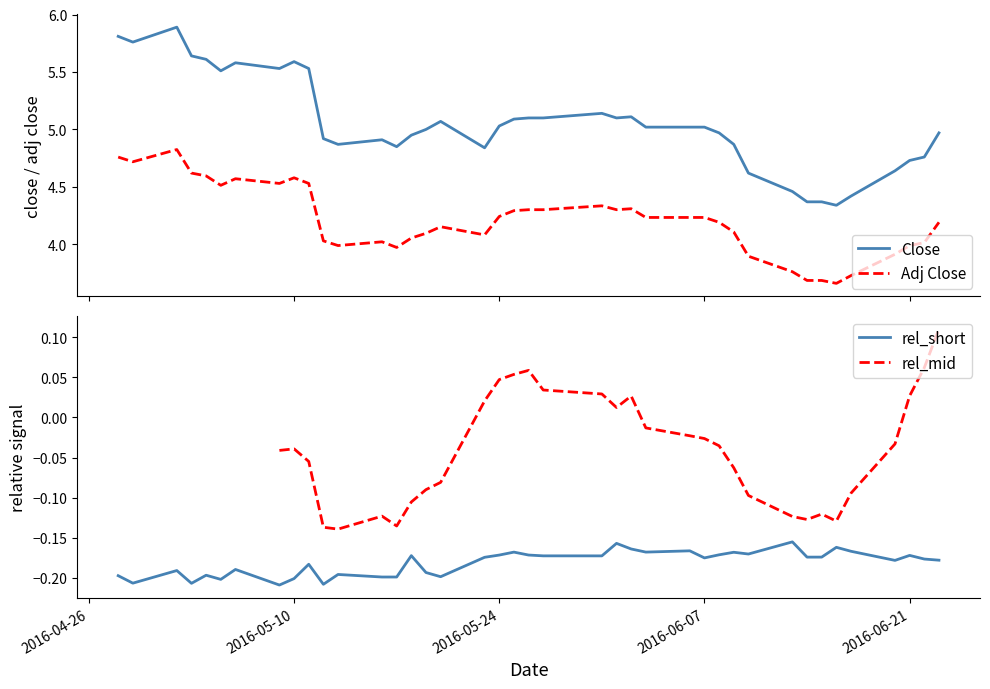

True or false: Close has more than 2 interior local peaks.

True